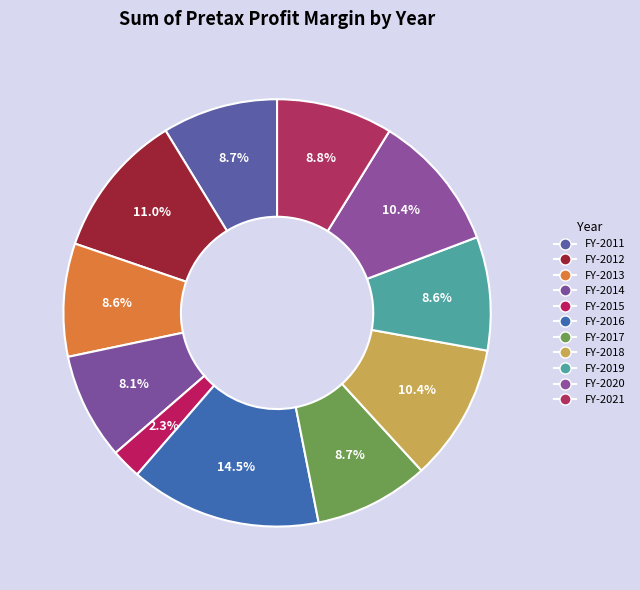

Is it true that FY-2015 is 2% of the pie?

True